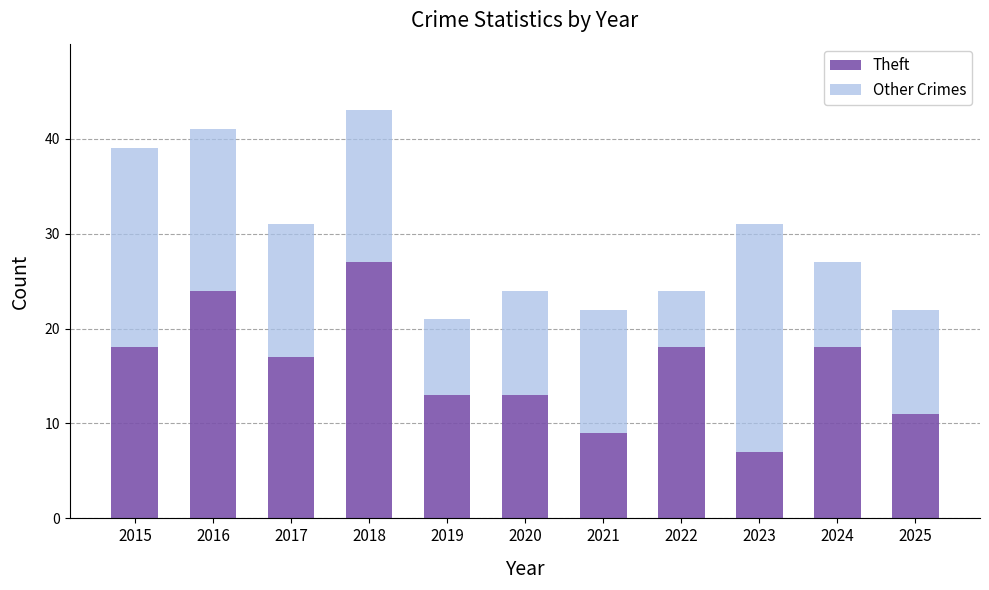

What is the difference between the maximum and second lowest values in the Theft series?

18